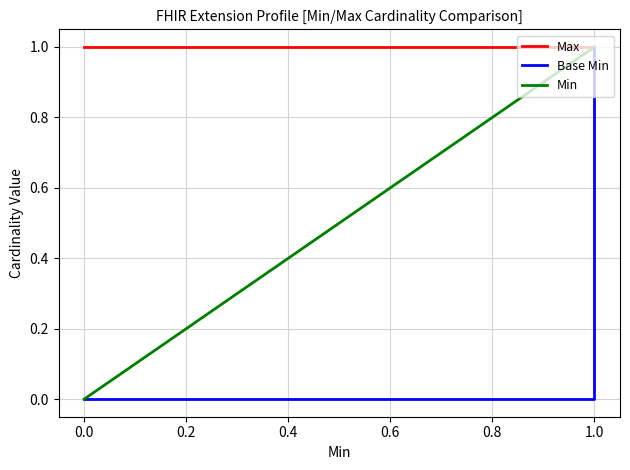

Does the chart display data point markers on the line(s)?

No